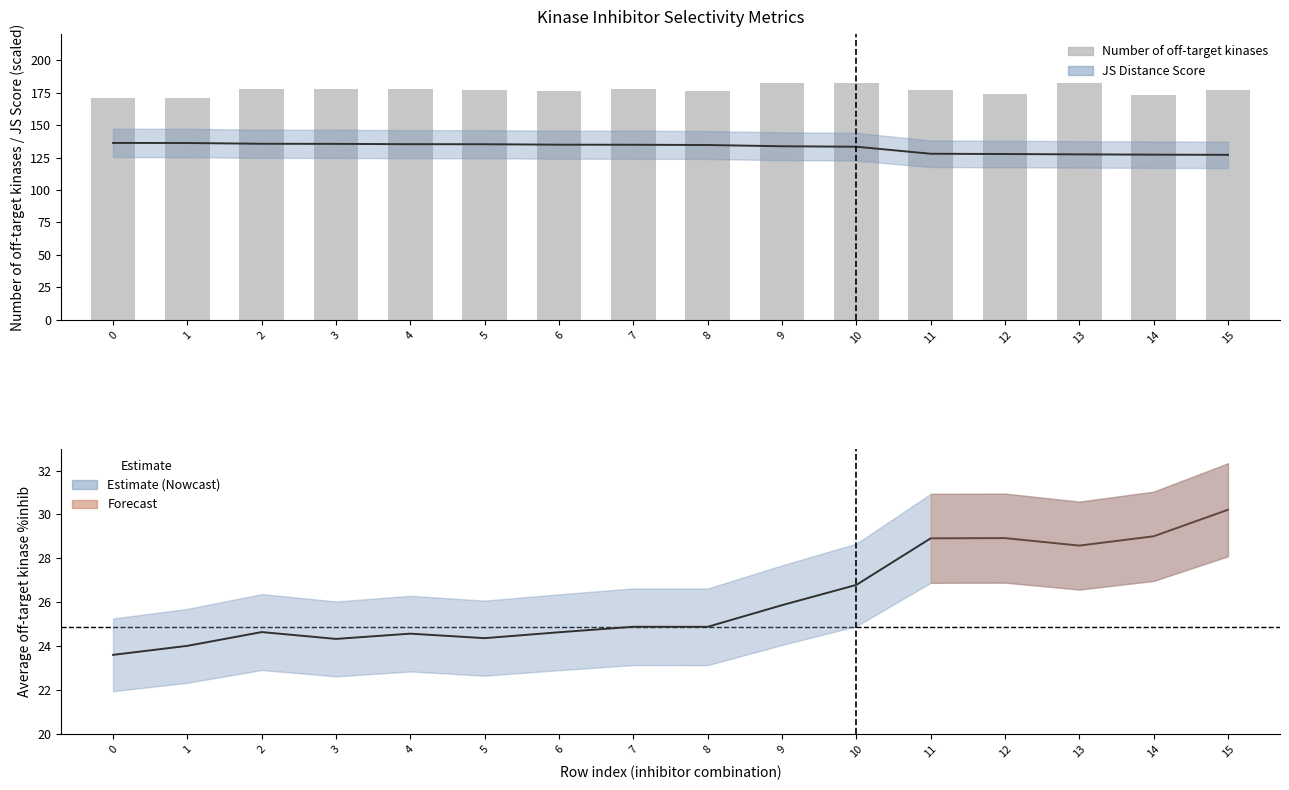

Rank the categories by JS Distance Score (center) value from lowest to highest.

15, 14, 13, 12, 11, 10, 9, 8, 7, 6, 5, 4, 3, 2, 1, 0